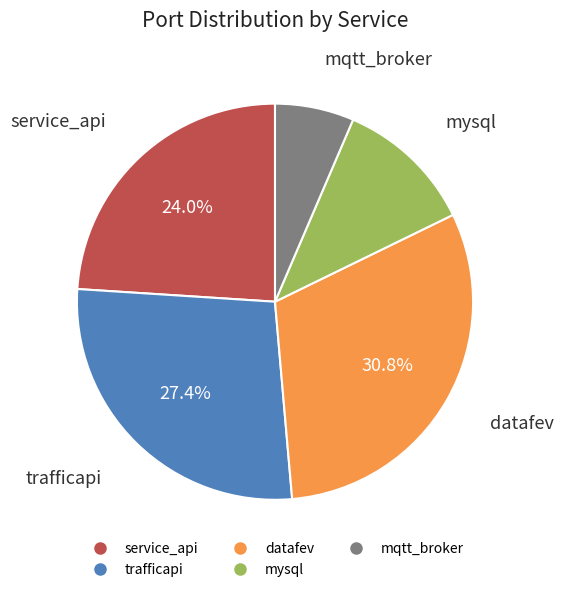

Between mysql and datafev, which is larger?

datafev